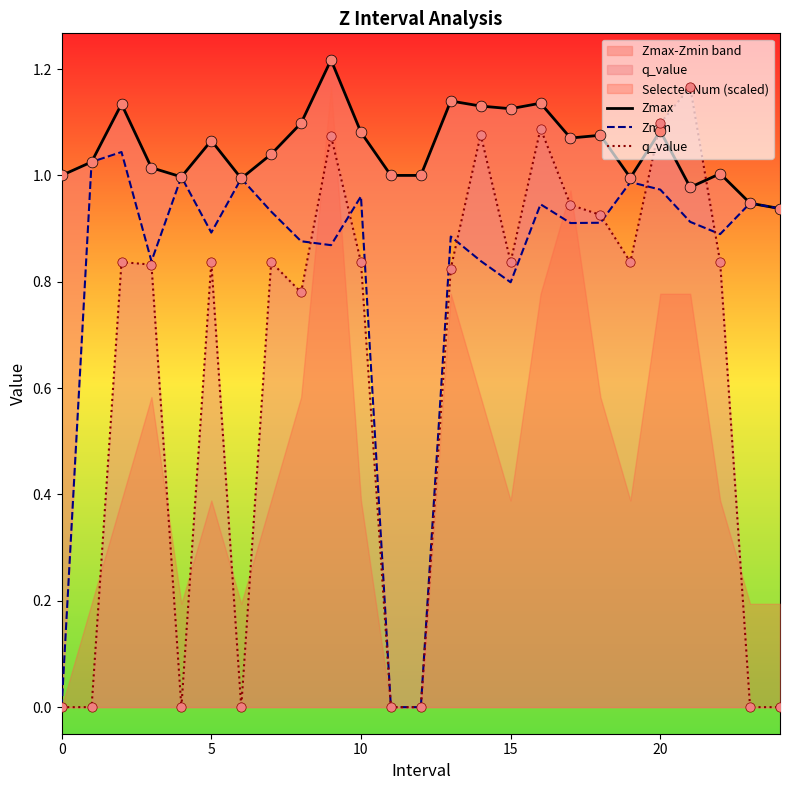

Which series has the largest Y range (max minus min)?

q_value